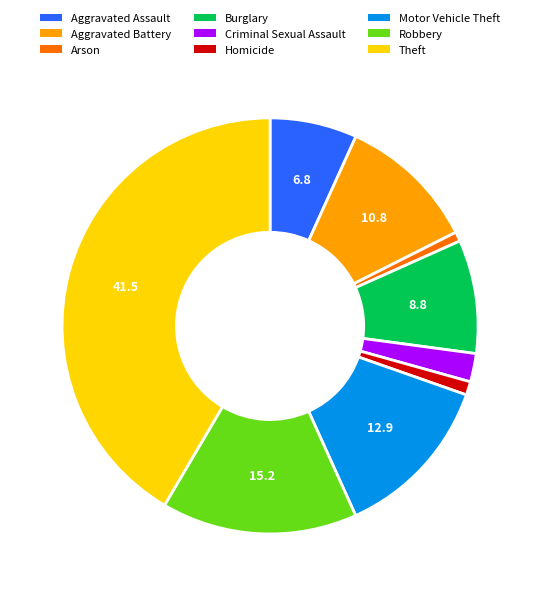

Does Criminal Sexual Assault account for over 50% of the chart?

No